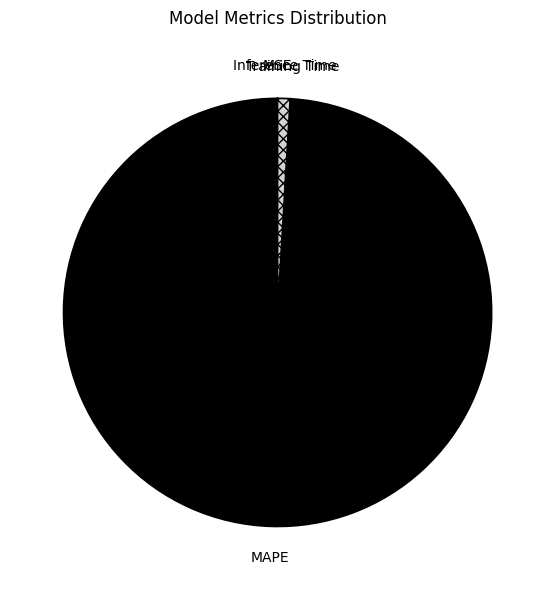

The MAPE slice represents 85% of the pie. True or false?

False